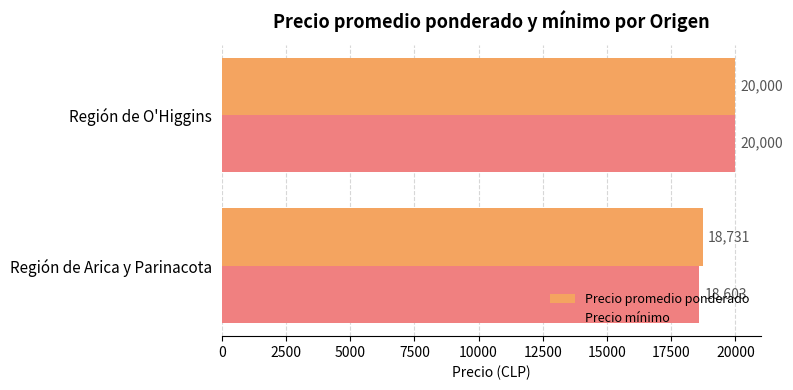

True or false: Precio promedio ponderado has a value of 11097 at Región de Arica y Parinacota.

False